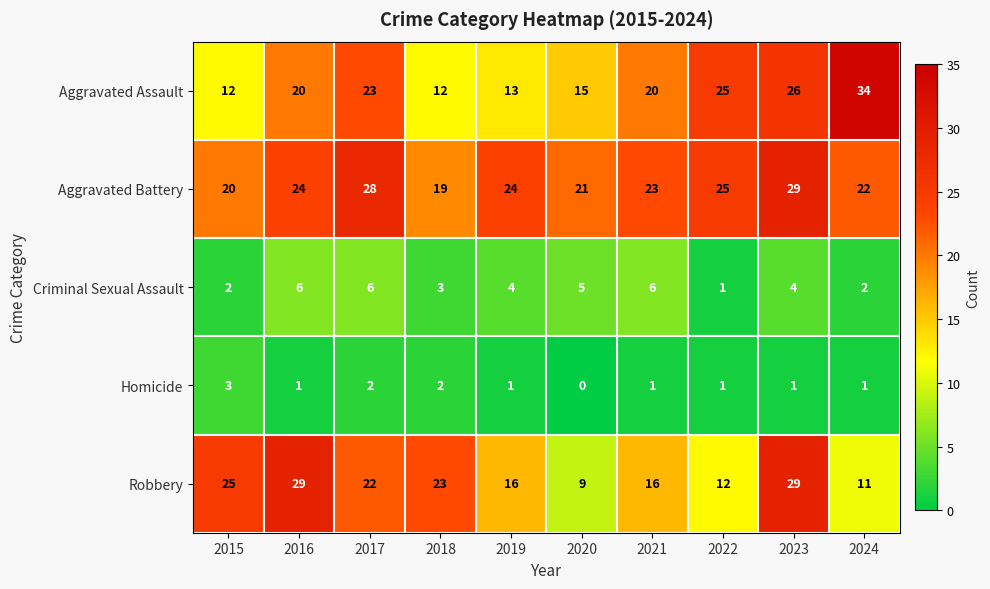

Is it true that Robbery equals 38 at 2018?

False